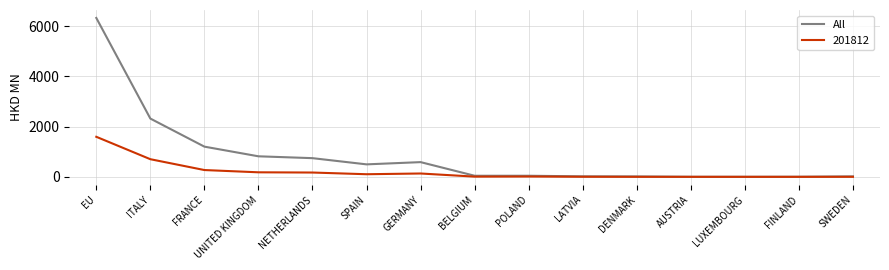

List the series in order of their overall mean, highest first.

All, 201812